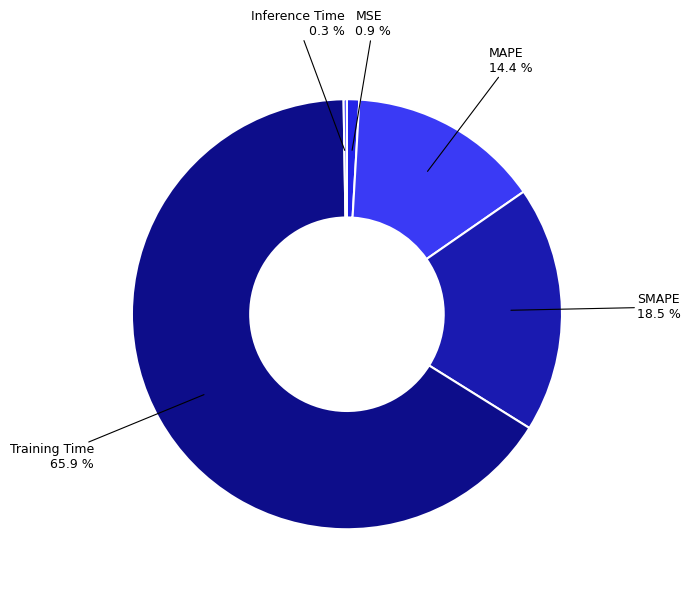

Is there a majority slice in this chart?

Yes